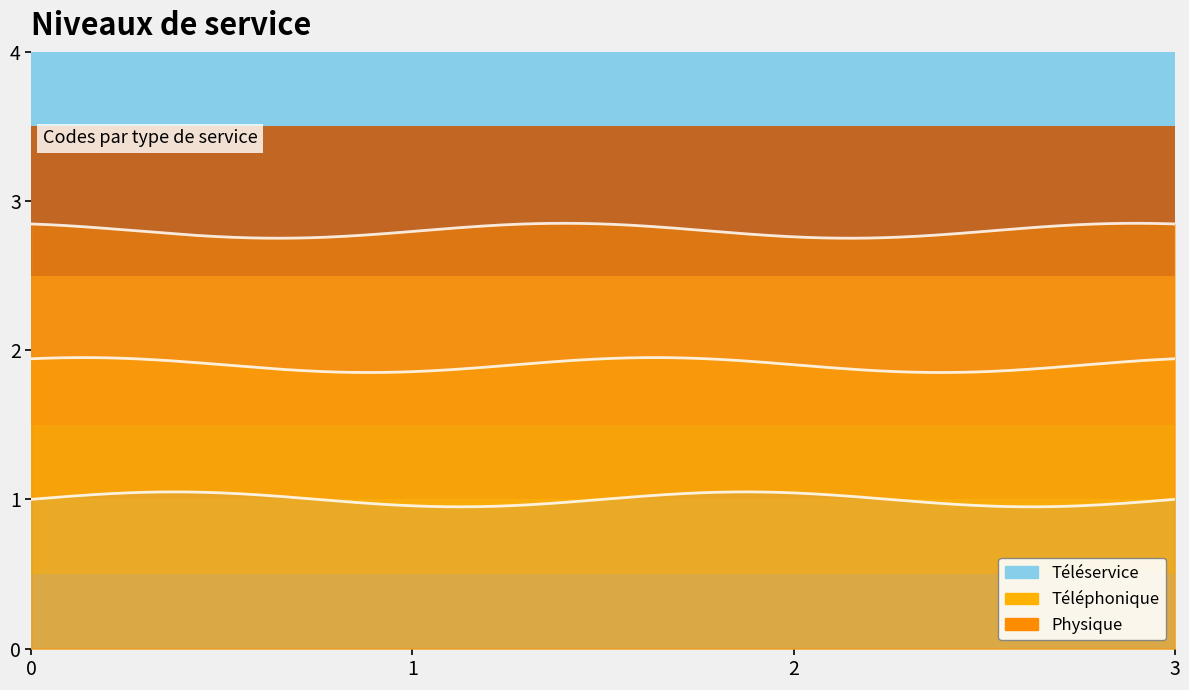

What is the value of the 3rd point from the left?

3